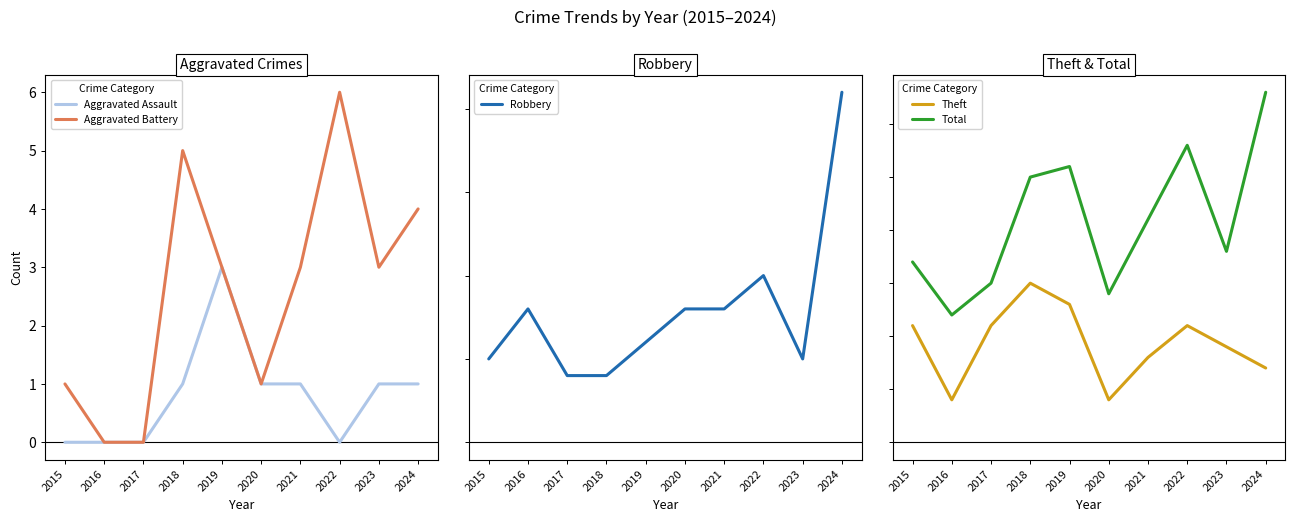

Reading left to right, what are all the values shown in this chart?

Aggravated Assault: 0	0	0	1	3	1	1	0	1	1
Aggravated Battery: 1	0	0	5	3	1	3	6	3	4
Robbery: 5	8	4	4	6	8	8	10	5	21
Theft: 11	4	11	15	13	4	8	11	9	7
Total: 17	12	15	25	26	14	21	28	18	33